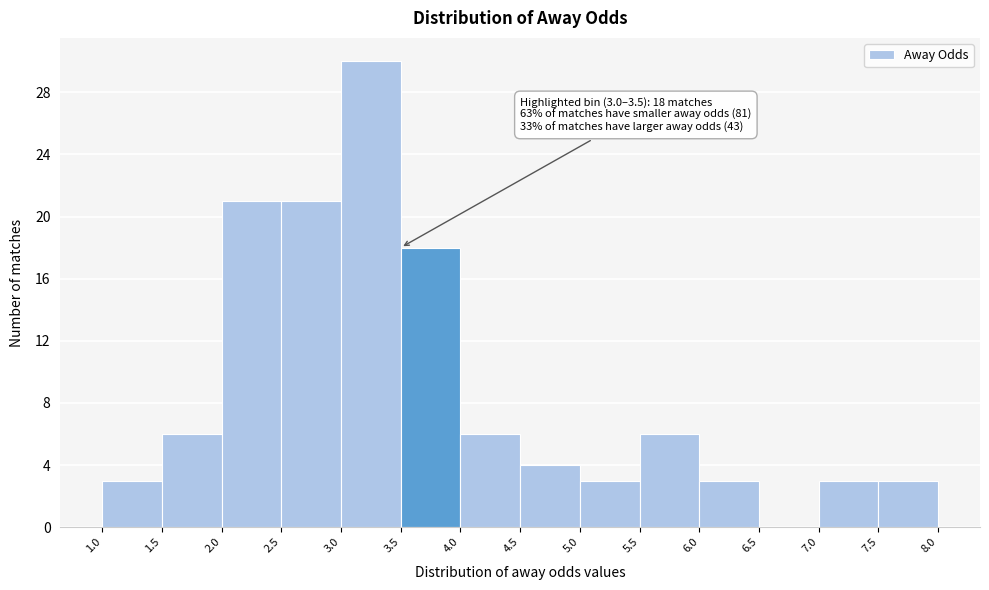

Which range on the x-axis has the tallest bar?

3.0 to 3.5